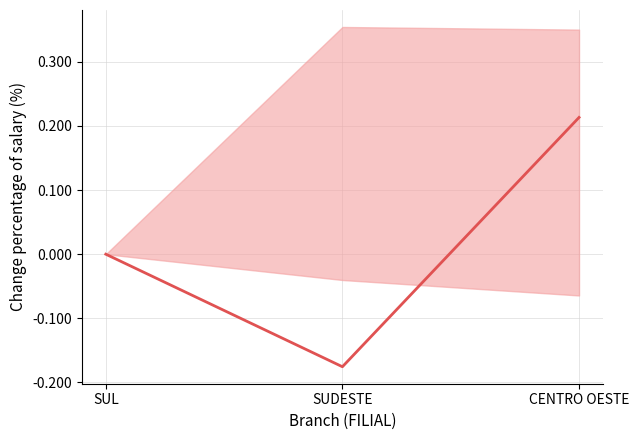

What is the minimum value shown in the chart?

-0.2